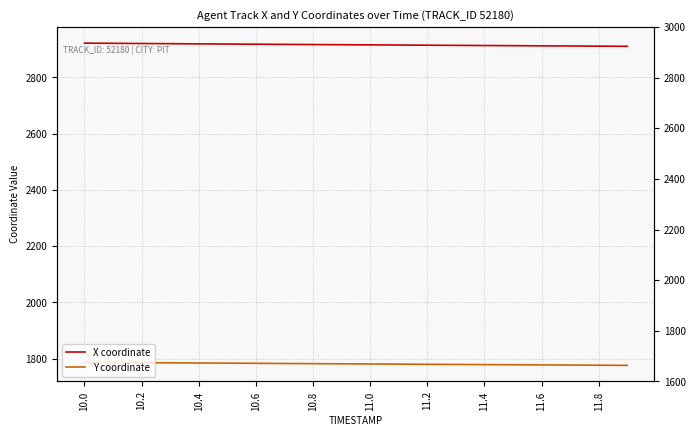

True or false: Y coordinate and X coordinate intersect in this chart.

False